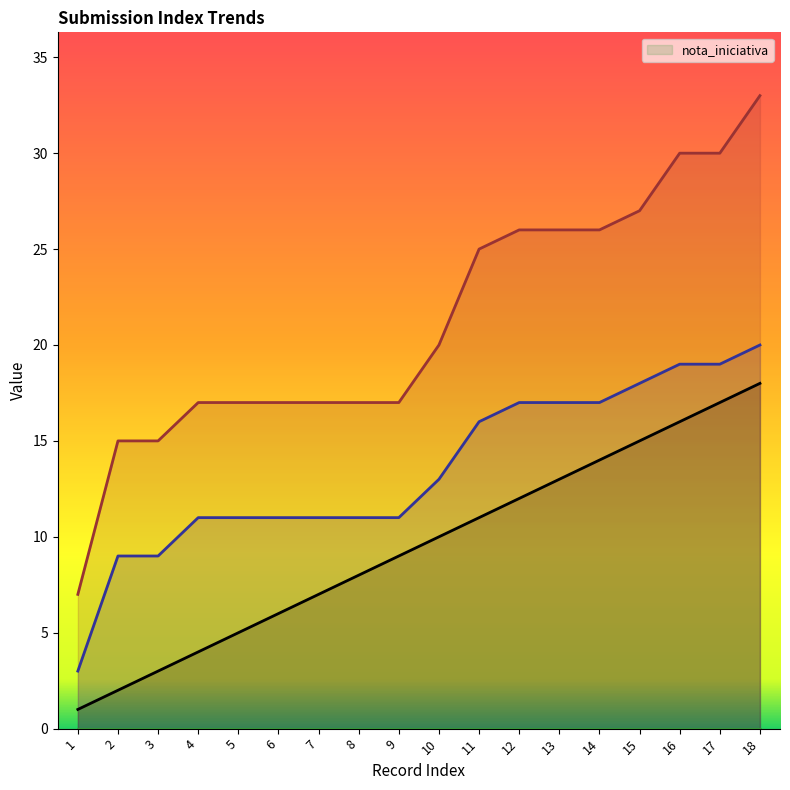

True or false: _parent_index has a value of 13 at 10.

True